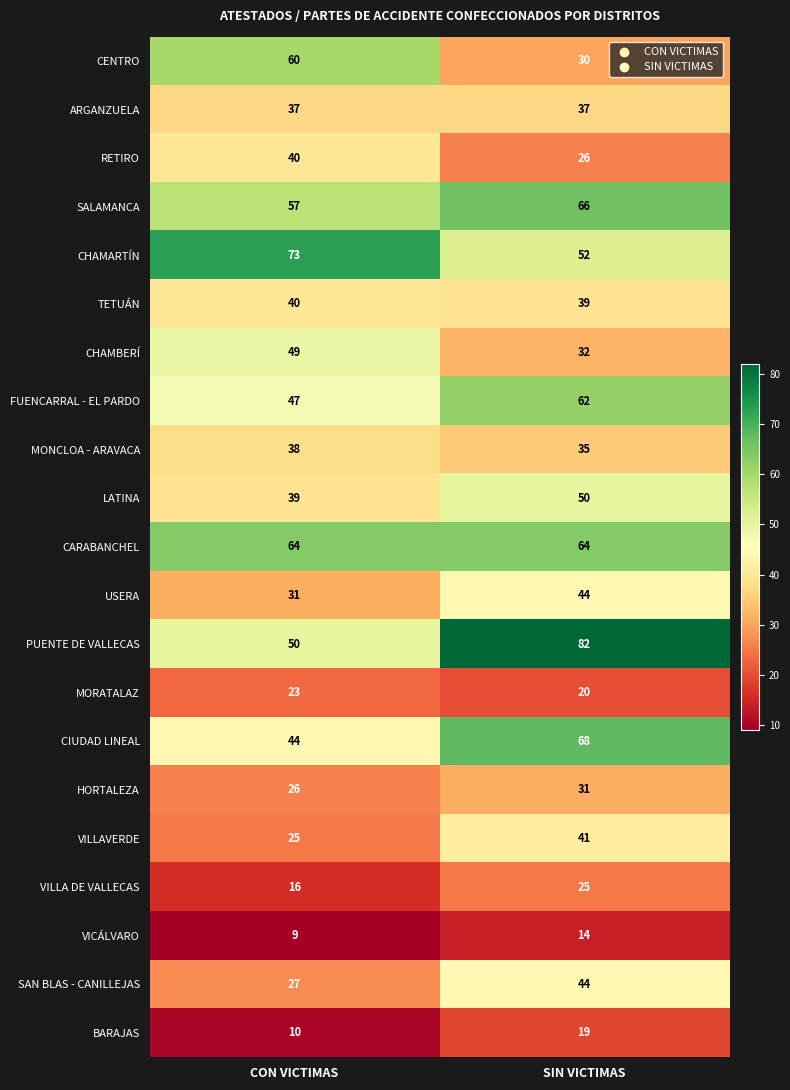

Which category has the lowest value across all series?

CON VICTIMAS